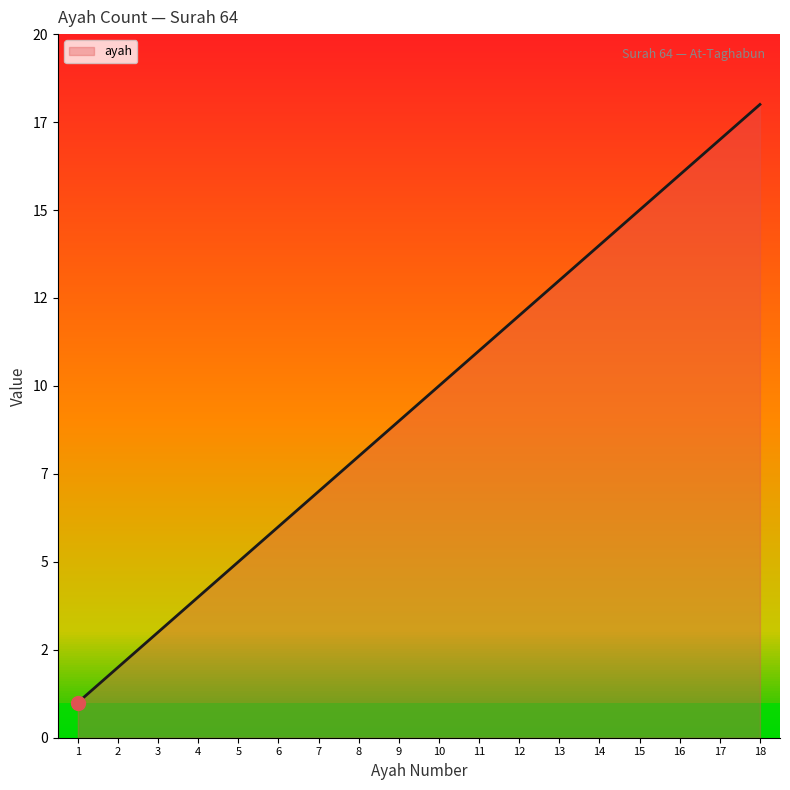

What is the value of the 17th point from the left?

17